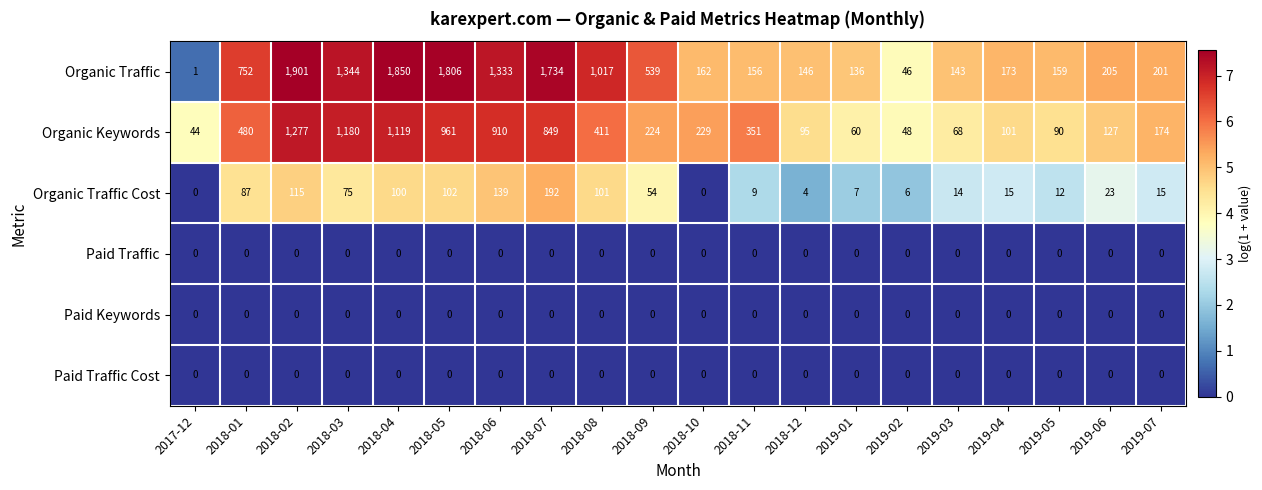

Count the number of categories in the chart.

20